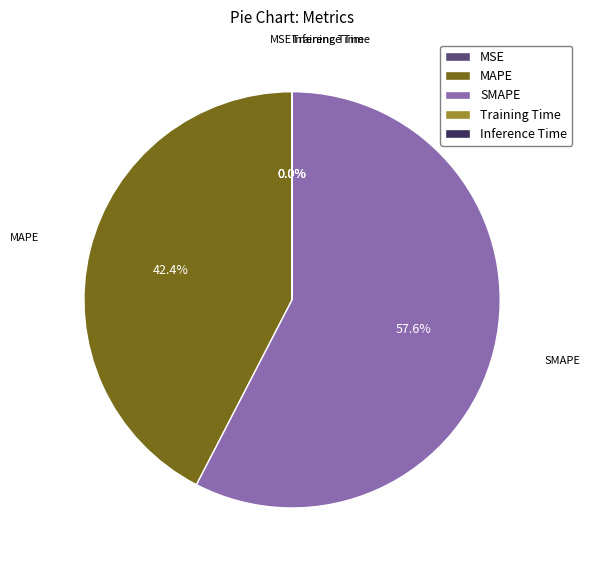

What percentage do SMAPE and MAPE together represent?

100.0%